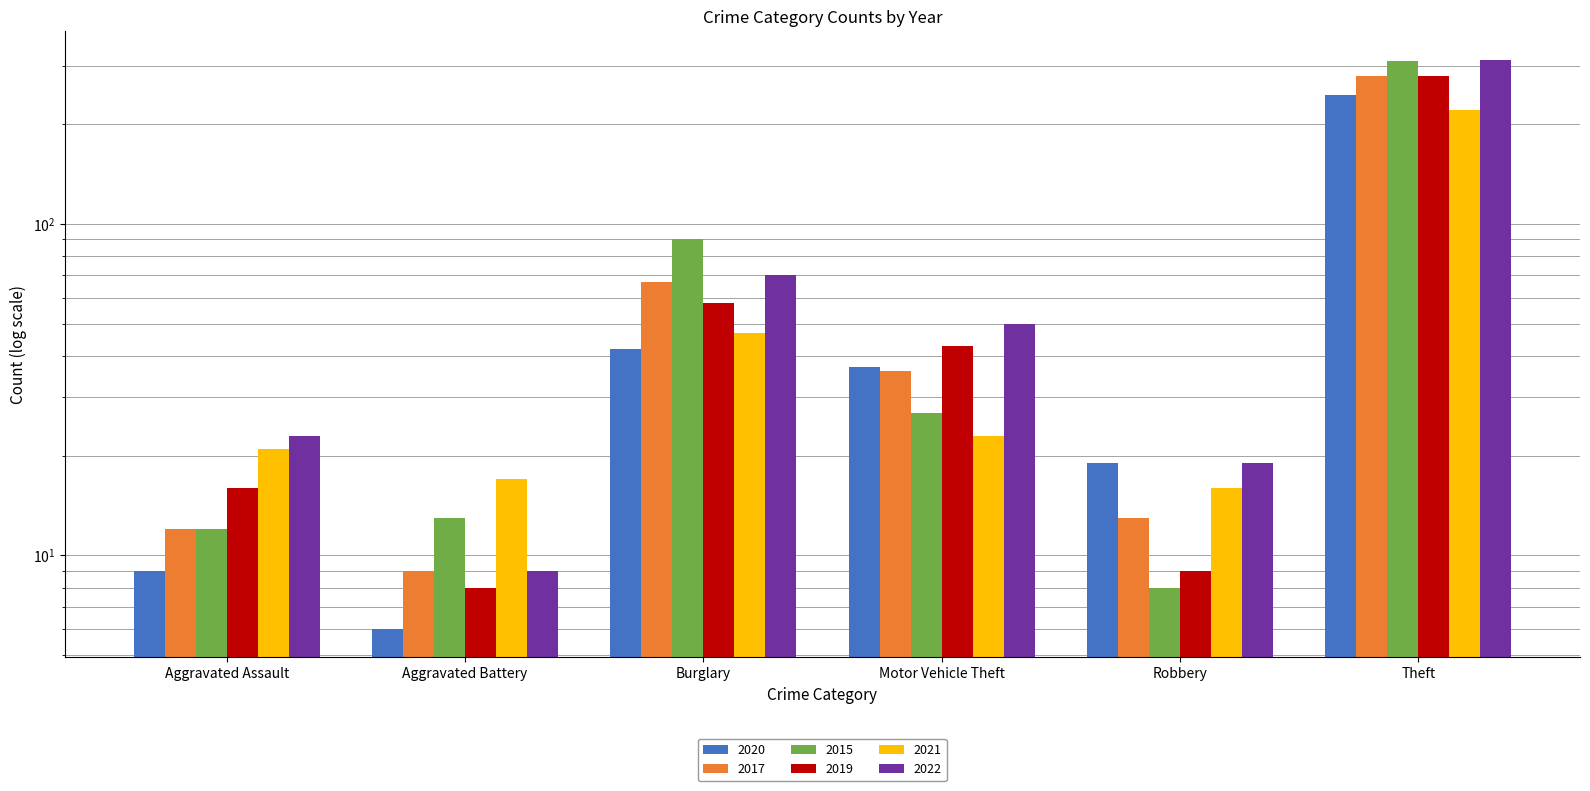

The 2021 series shows 21 at Aggravated Assault. True or false?

True